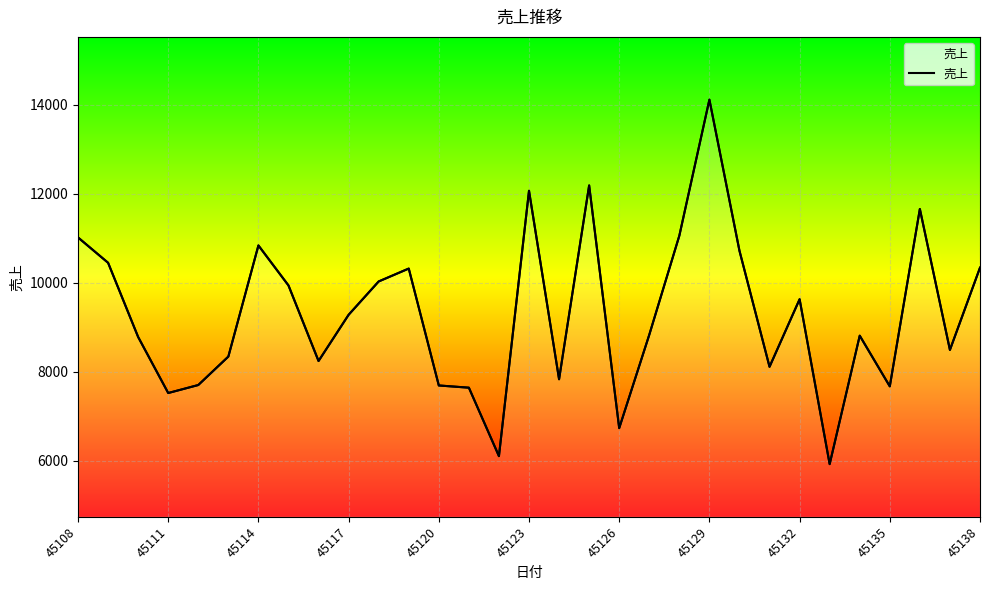

Where does the data first go above 8830?

45108